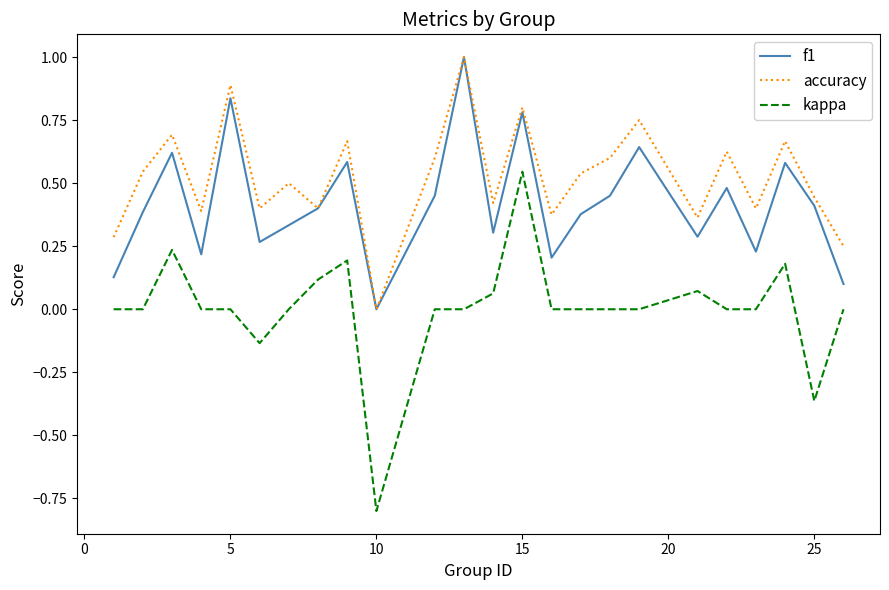

Which series has the largest total across all categories?

accuracy